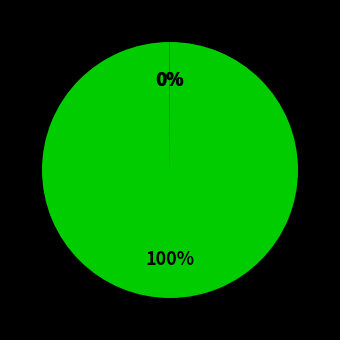

To the nearest percent, what is the average slice percentage?

33%